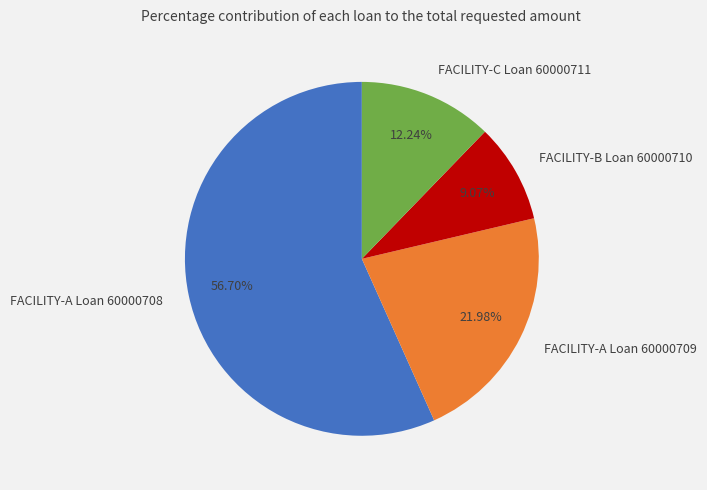

Is it true that FACILITY-A Loan 60000709 is 10% of the pie?

False